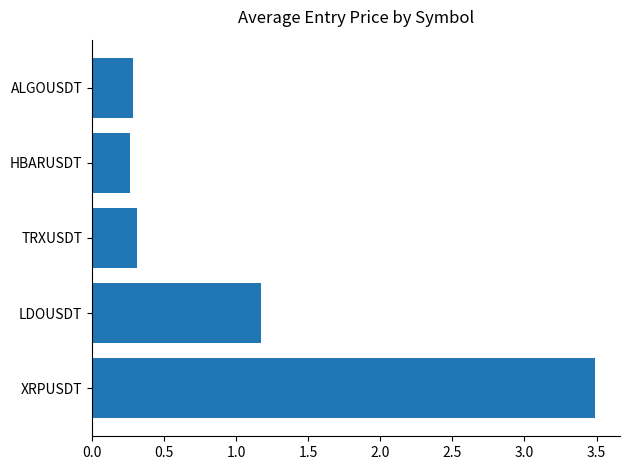

What is the value of the 5th bar from the top?

3.5